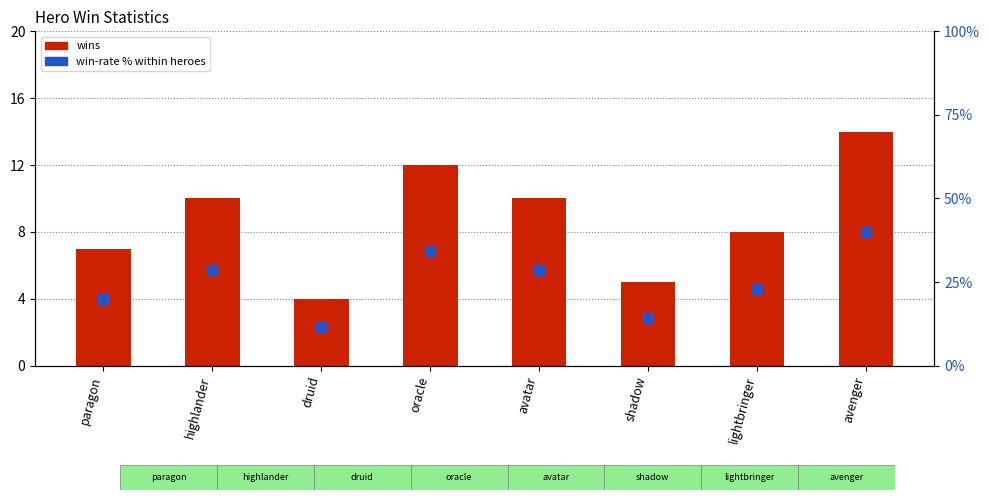

Which series contains the lowest Y value?

win-rate %